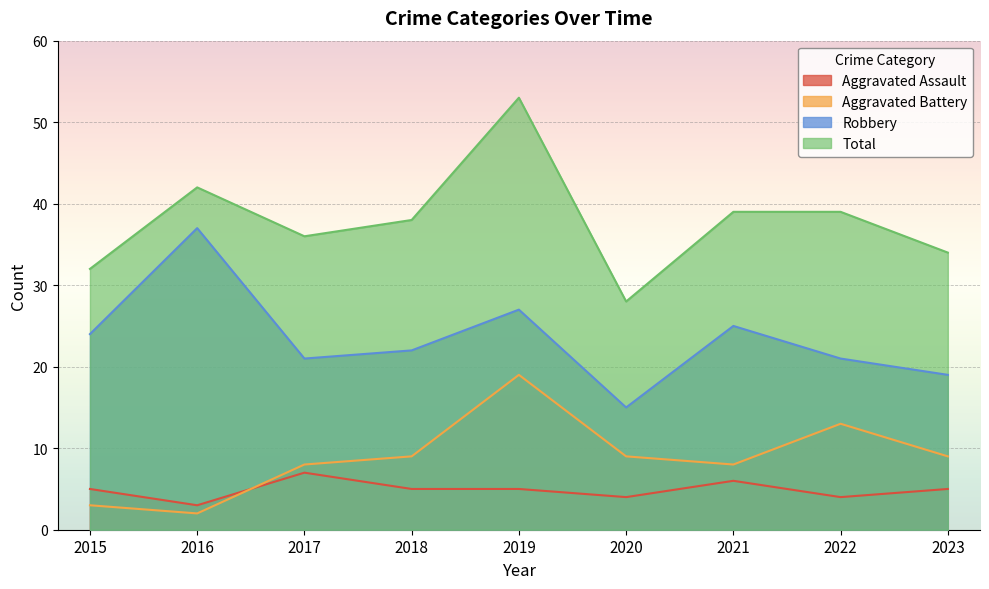

What value does the Total series have at 2015, to the nearest 10?

30